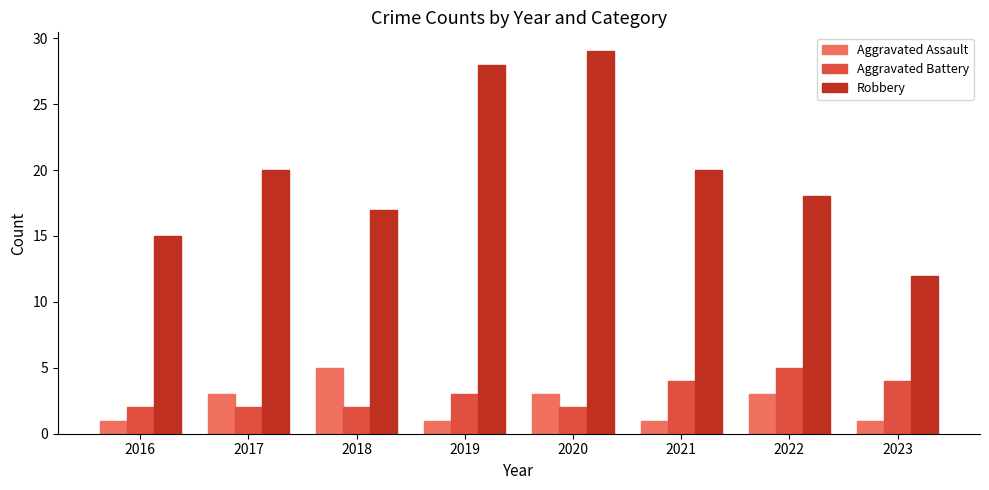

At which category is the sum across all series the highest?

2020